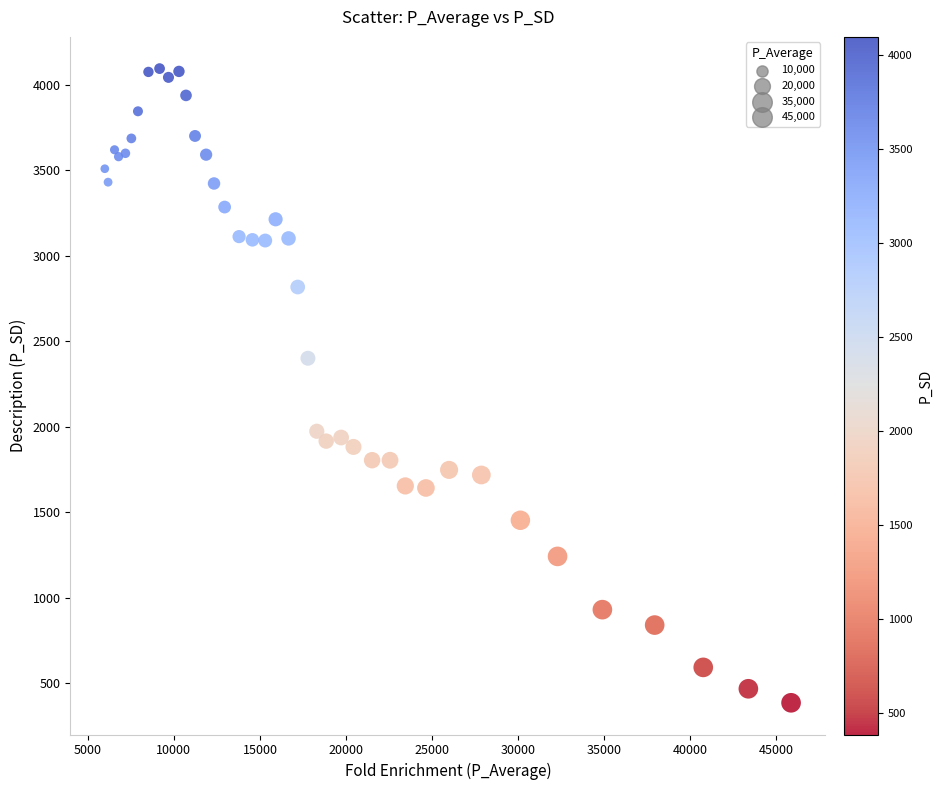

What Y value in the scatter plot is closest to 2240?

2400.6